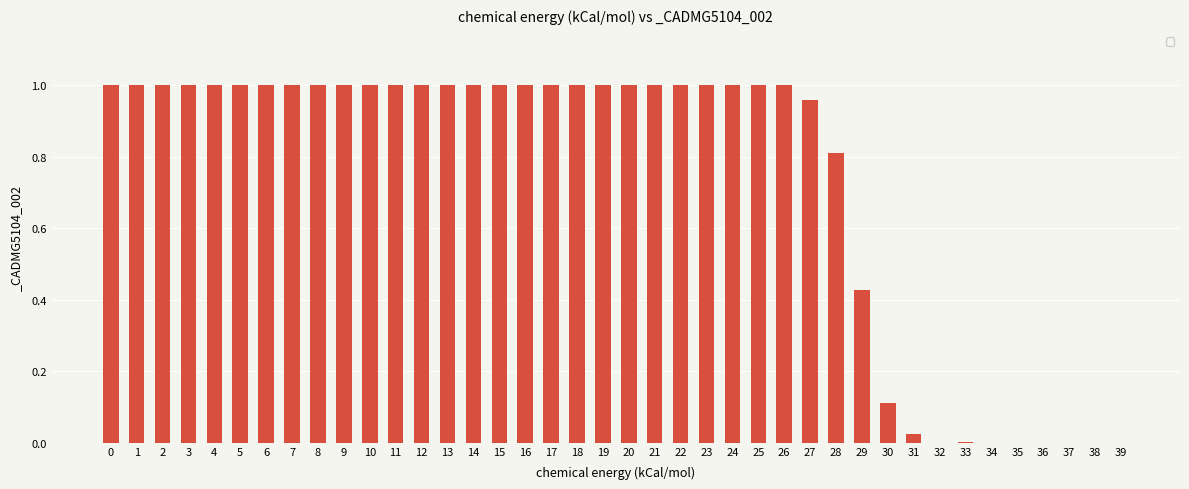

What is the change in value from 7 to 33?

-1.0